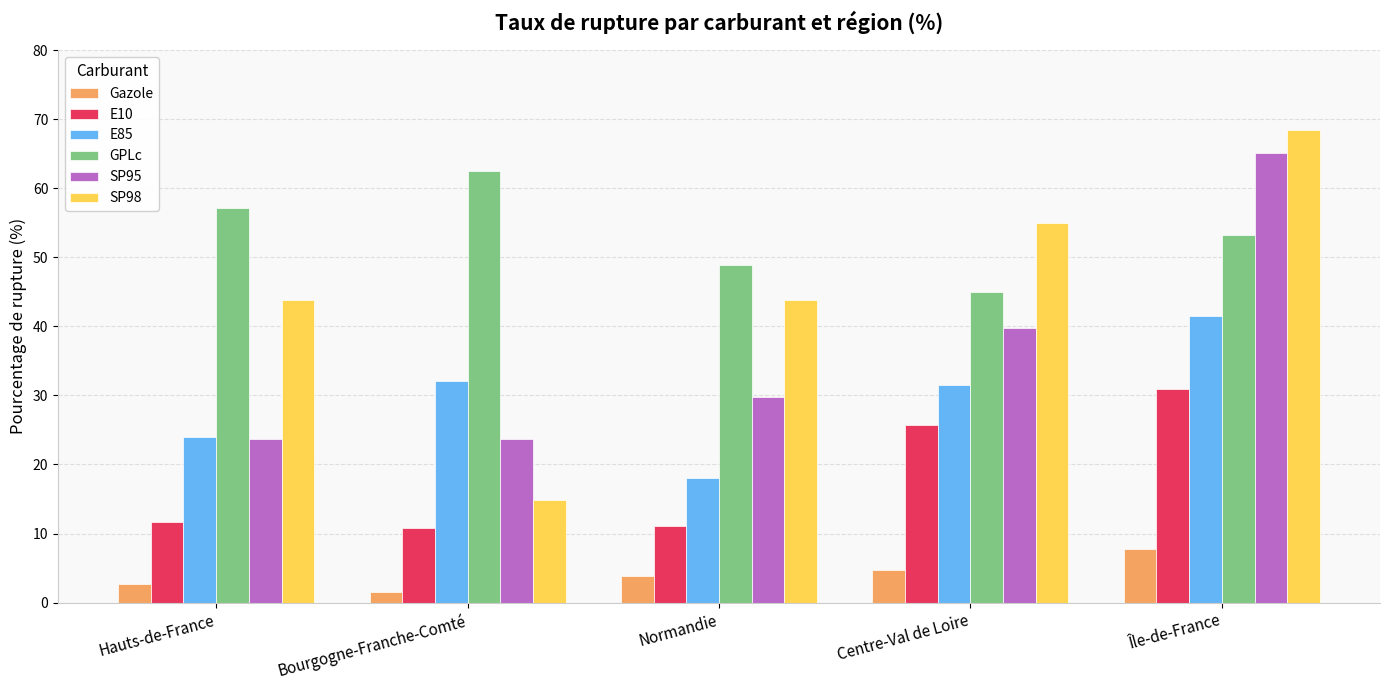

How many bars are there in each group?

6